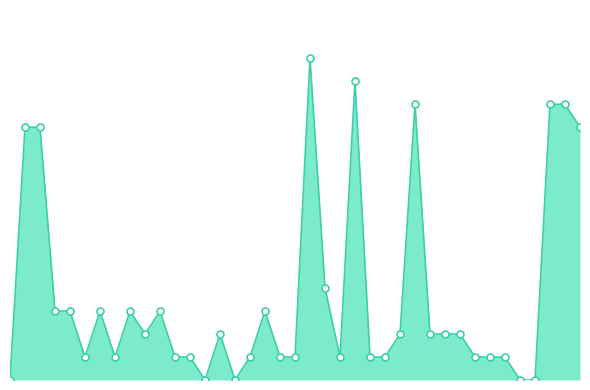

What is the value of the 28th point from the left?

12